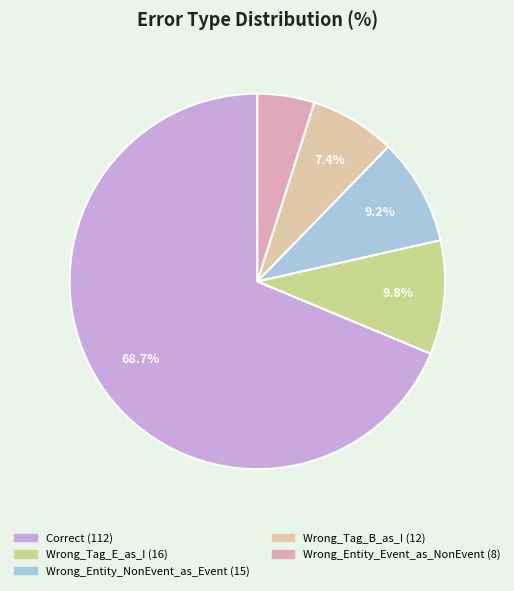

To the nearest percent, what percentage of the pie is Wrong_Entity_Event_as_NonEvent?

5%